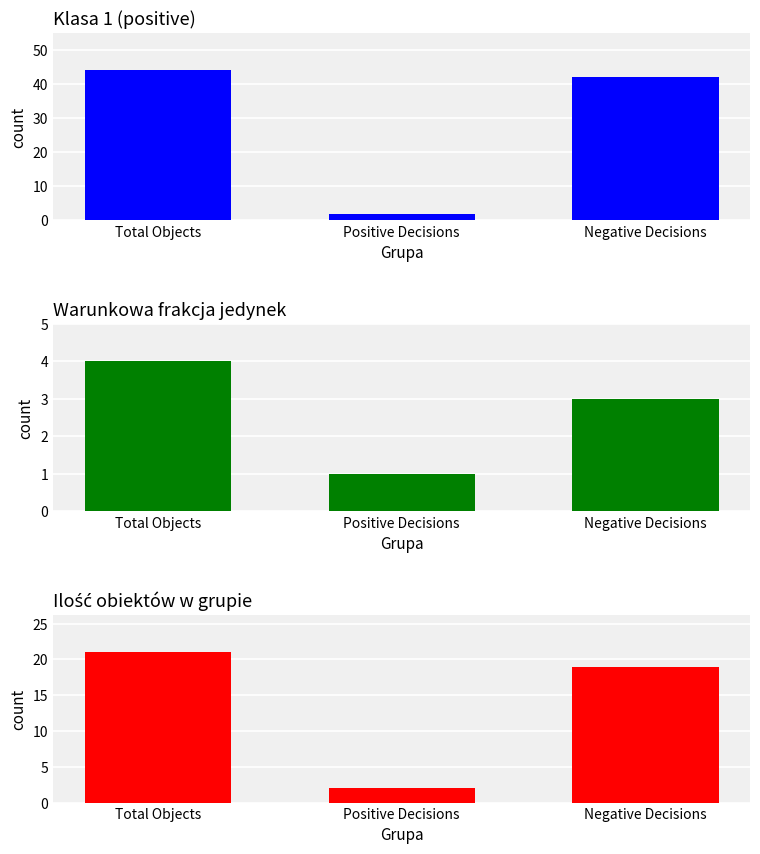

At Total Objects, list the series in order from largest to smallest.

Total Objects, Ilość obiektów, Warunkowa frakcja